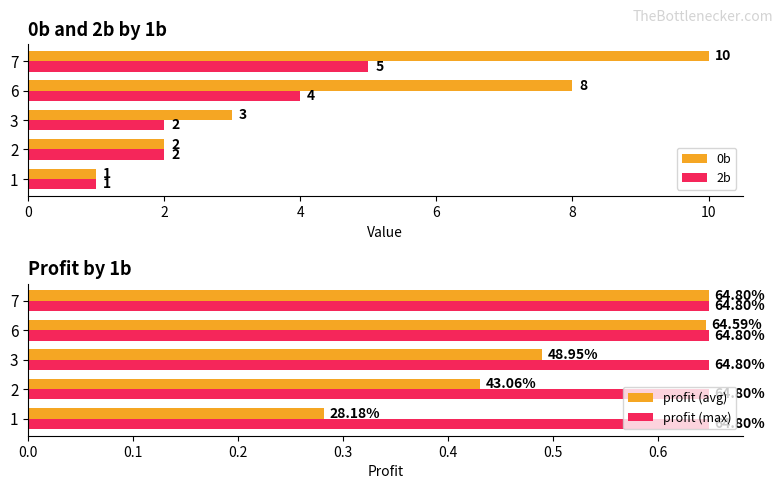

What is the minimum value for 2b?

1